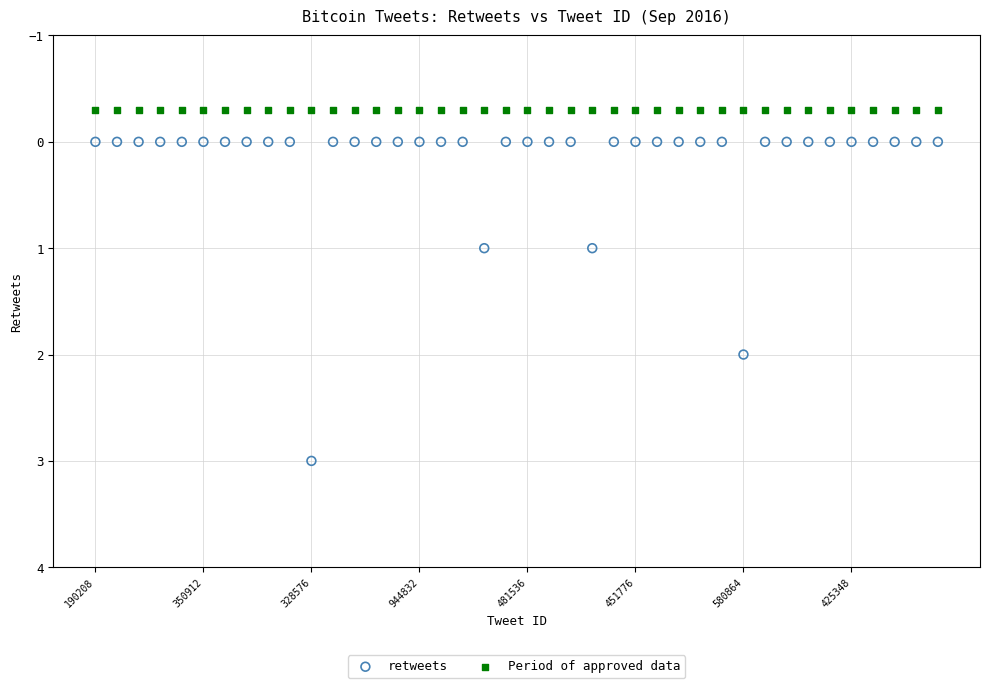

What are all the series names shown in the legend?

retweets, Period of approved data